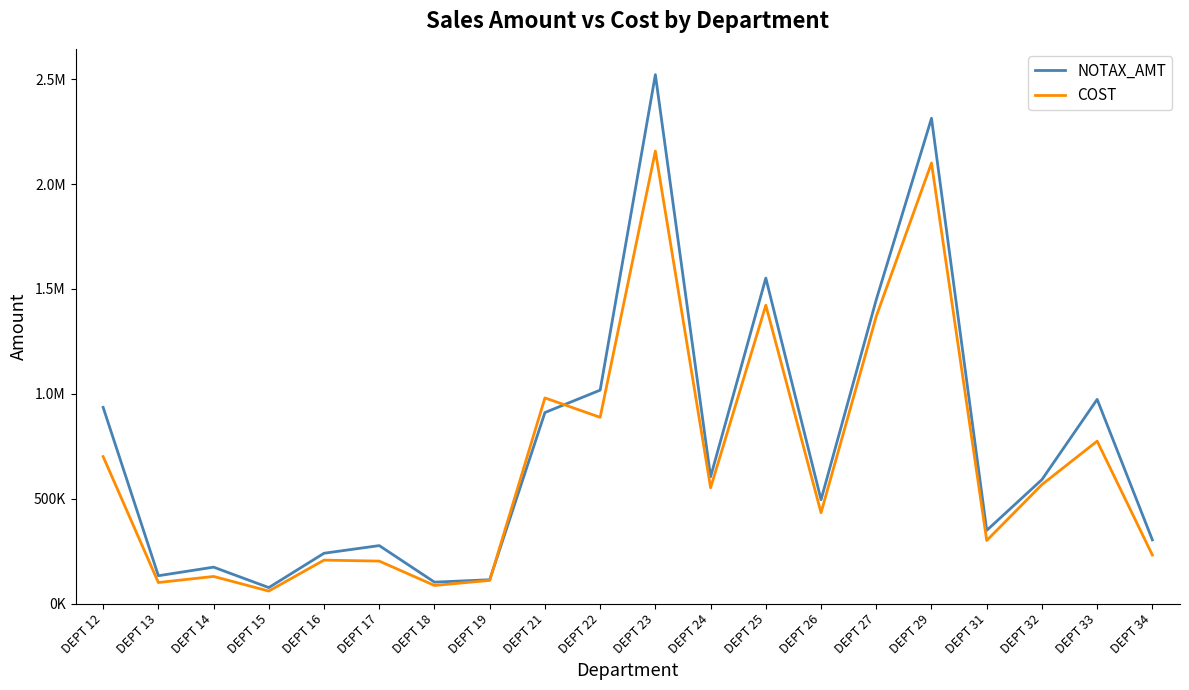

What is the difference between the NOTAX_AMT values at DEPT 13 and DEPT 21?

778316.3